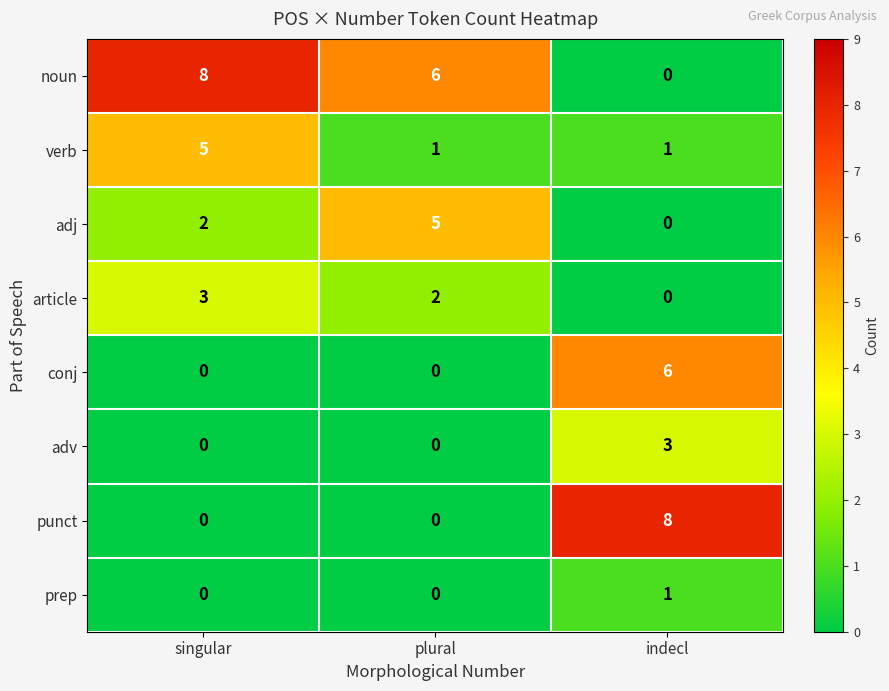

The value of prep at indecl is 1. True or false?

True